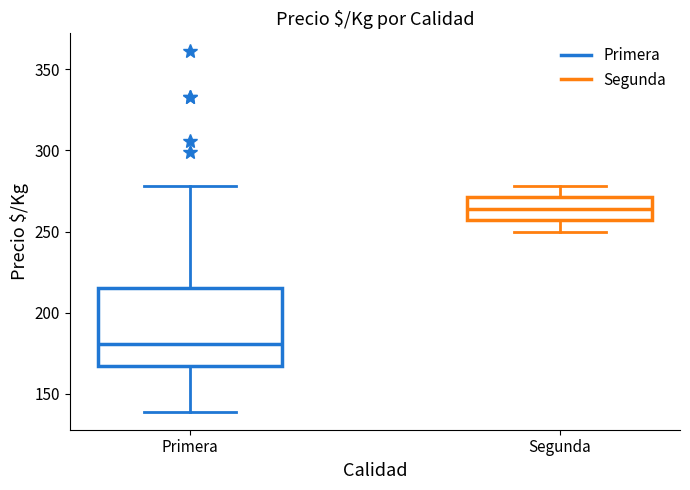

Comparing the boxes themselves (not the whiskers), which one is the tallest?

Primera